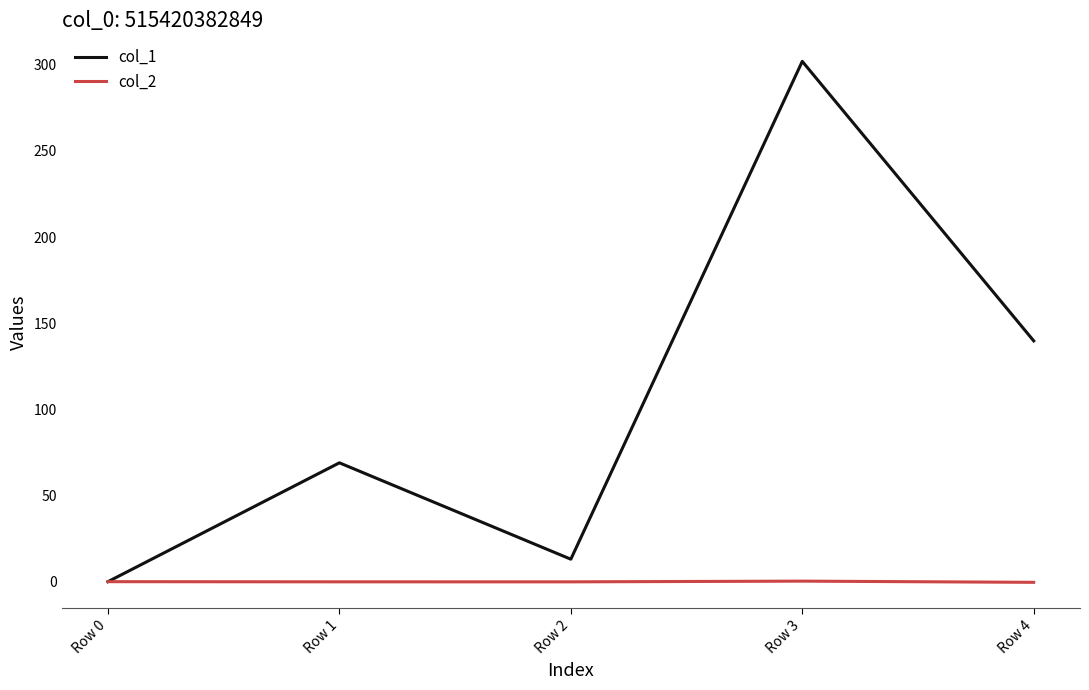

Which series has the largest total across all categories?

col_1